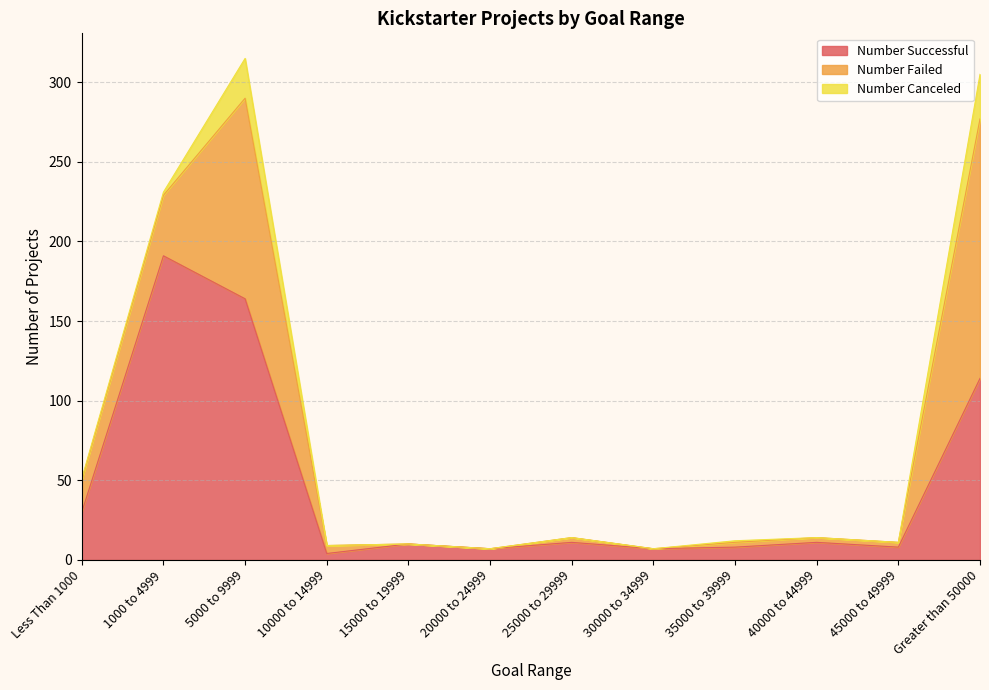

Which series has the largest range (max minus min)?

Number Successful